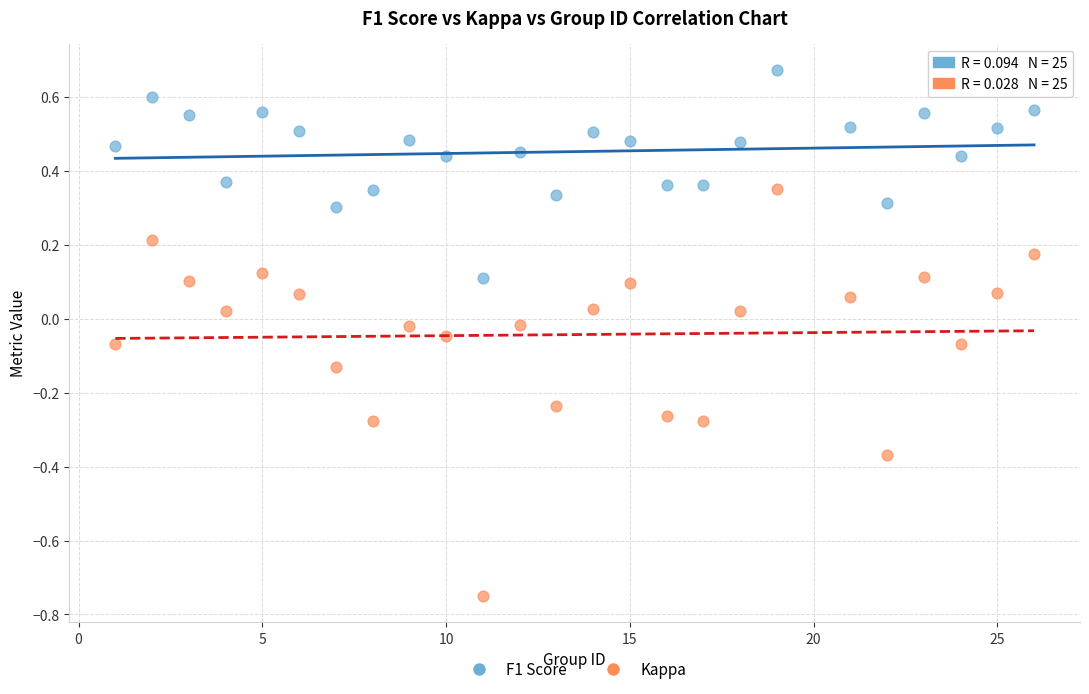

Across all data points, what is the range of X values (max minus min)?

25.0